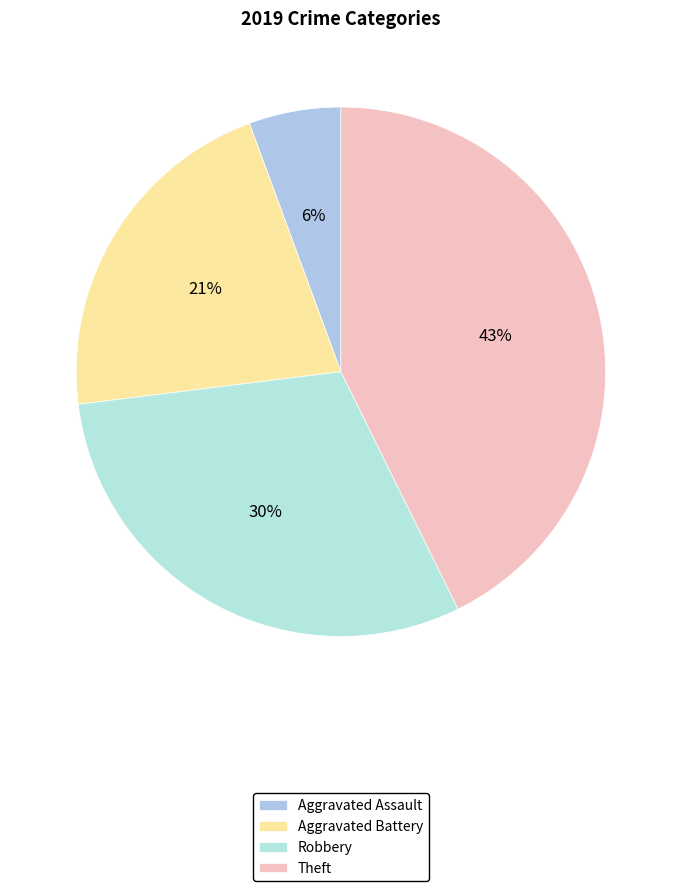

To the nearest percent, what portion does Aggravated Battery represent?

21%